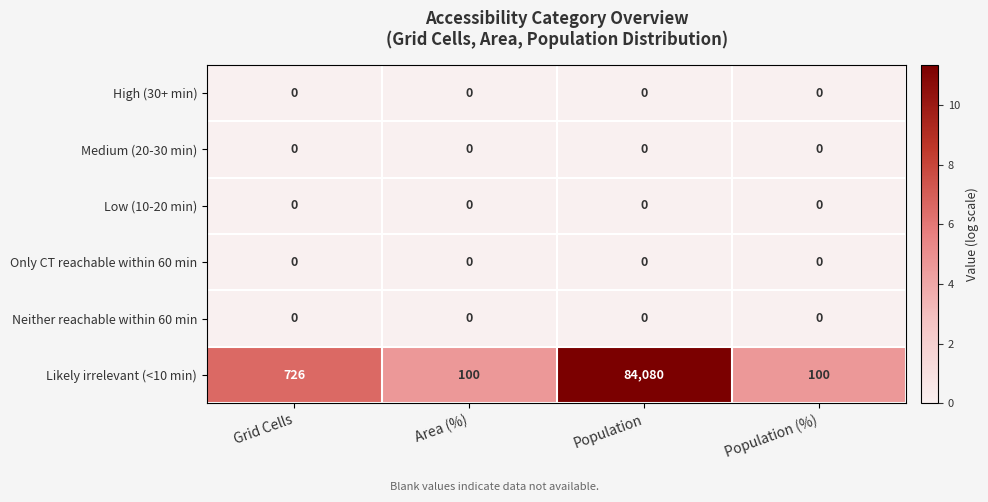

Reading left to right, transcribe all the data shown in this chart.

High (30+ min): Grid Cells=0	Area (%)=0	Population=0	Population (%)=0
Medium (20-30 min): Grid Cells=0	Area (%)=0	Population=0	Population (%)=0
Low (10-20 min): Grid Cells=0	Area (%)=0	Population=0	Population (%)=0
Only CT reachable within 60 min: Grid Cells=0	Area (%)=0	Population=0	Population (%)=0
Neither reachable within 60 min: Grid Cells=0	Area (%)=0	Population=0	Population (%)=0
Likely irrelevant (<10 min): Grid Cells=726	Area (%)=100	Population=84080	Population (%)=100